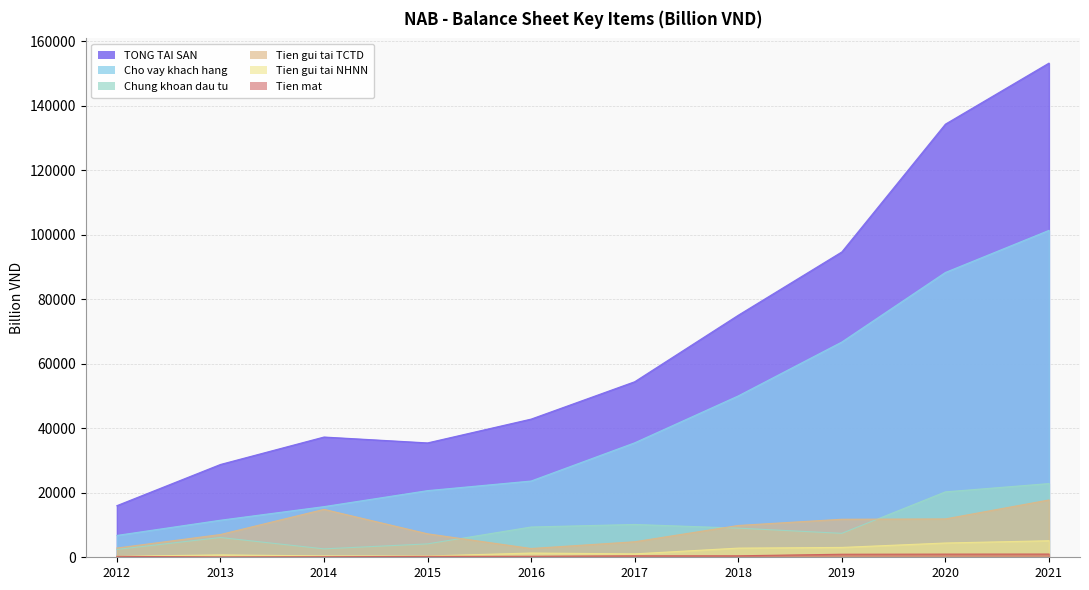

True or false: Tien gui tai TCTD and Tien mat intersect in this chart.

False